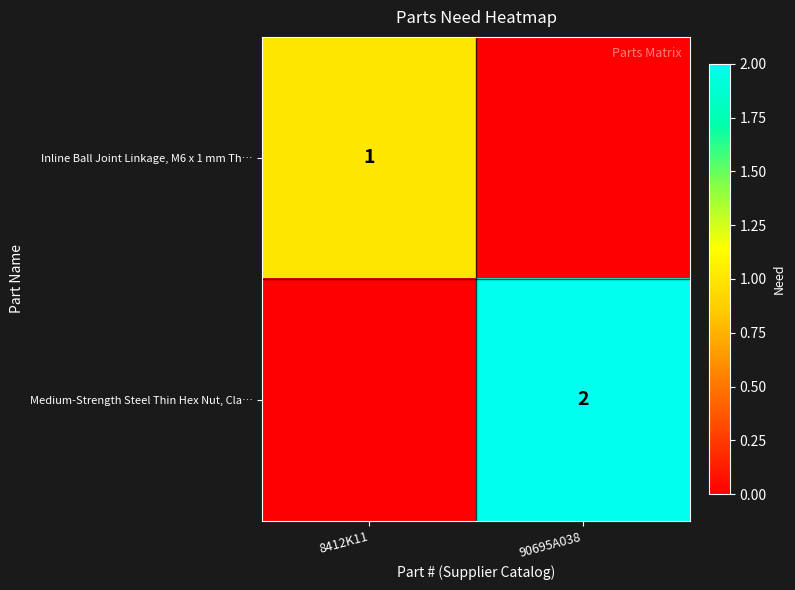

Is the value of Medium-Strength Steel Thin Hex Nut, Cla… at 90695A038 greater than the value of Inline Ball Joint Linkage, M6 x 1 mm Th… at 8412K11?

Yes